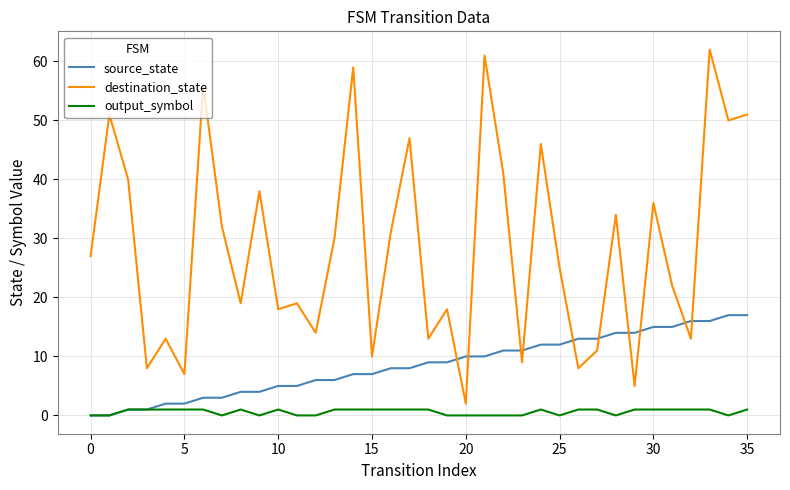

Which series has the largest total across all categories?

destination_state